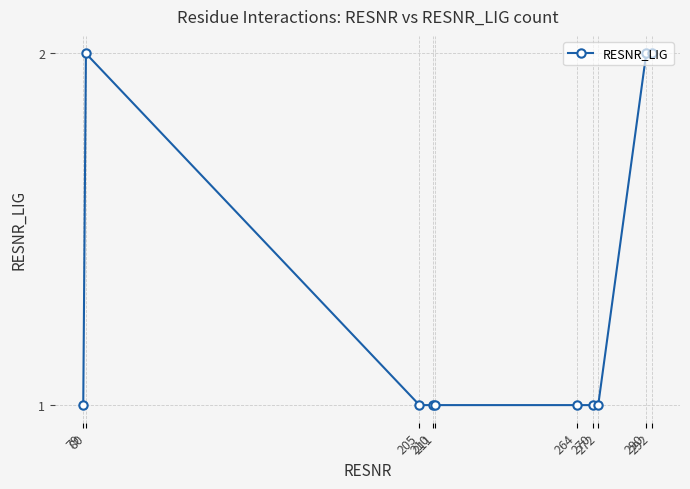

Where is the first local maximum?

80